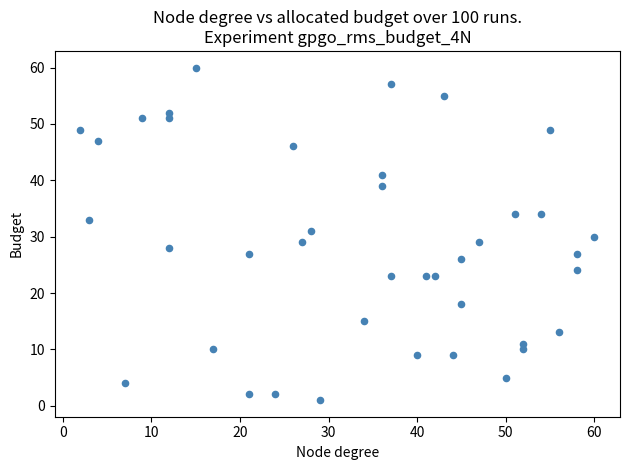

What is the range of Y values (max minus min)?

59